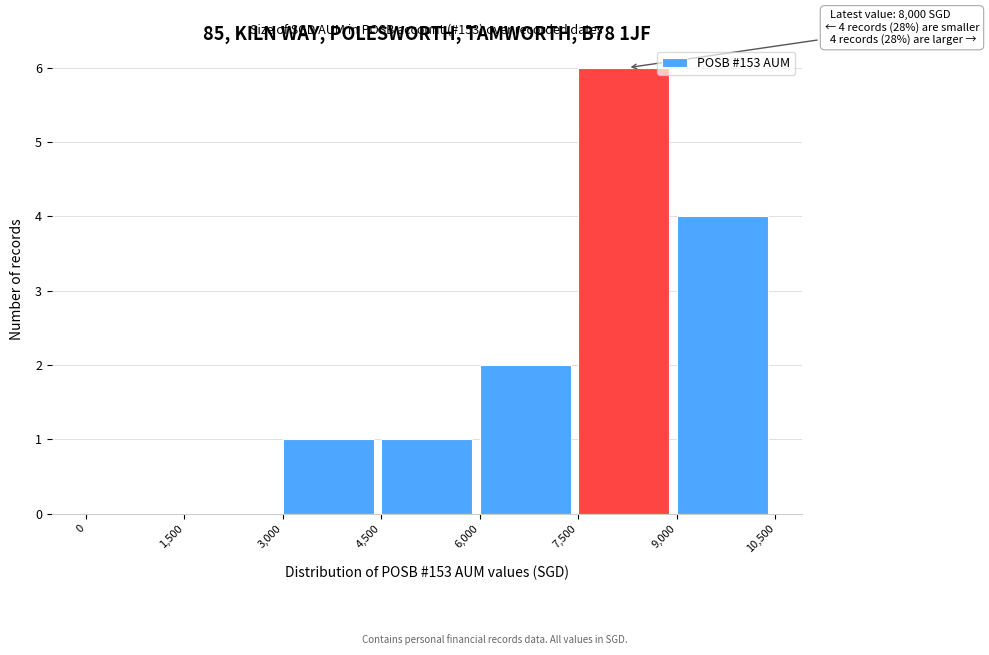

Which range on the x-axis has the tallest bar?

7,500 to 9,000